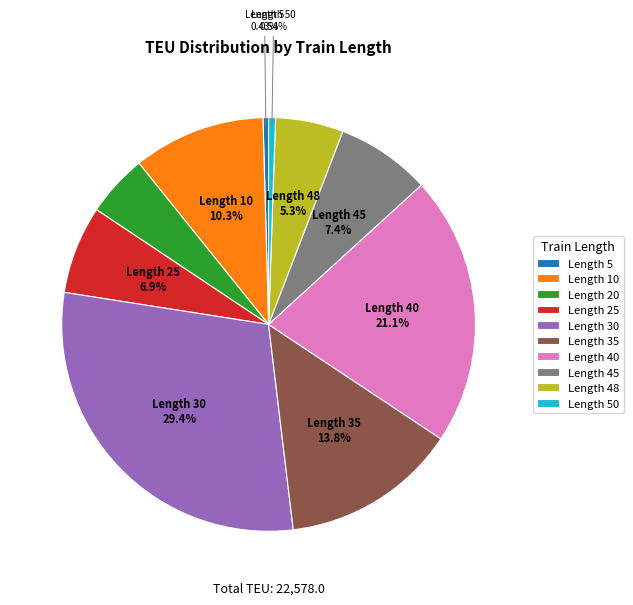

Which slice is the largest?

Length 30